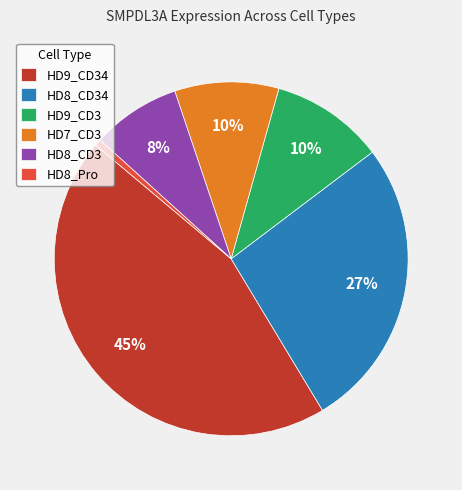

Which slice is the smallest?

HD8_Pro